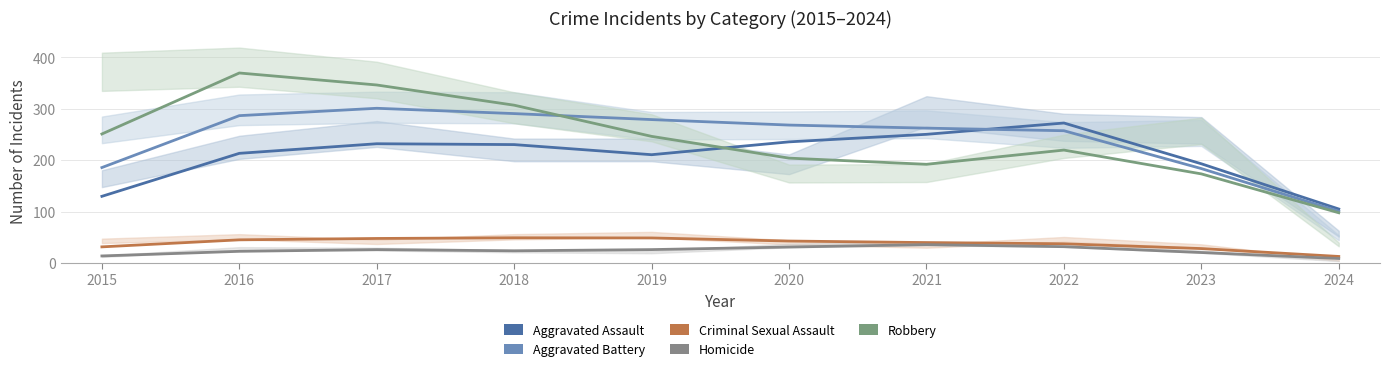

What are all the series names shown in the legend?

Aggravated Assault, Aggravated Battery, Criminal Sexual Assault, Homicide, Robbery